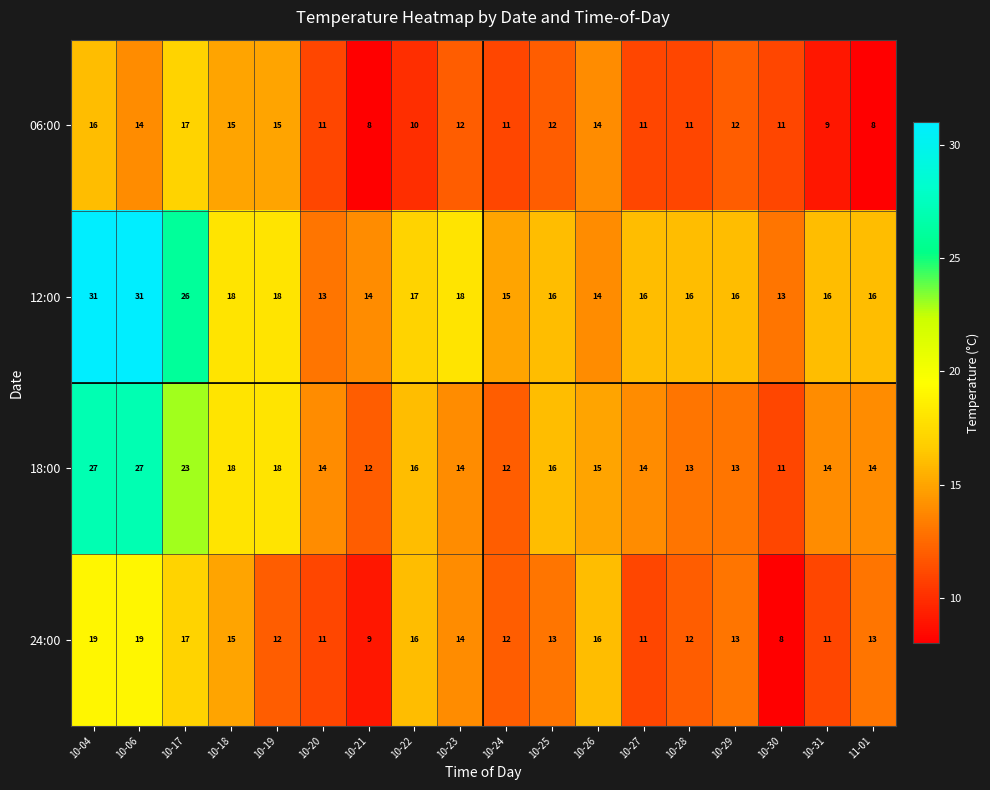

Which series changed the most between 10-24 and 10-30?

24:00